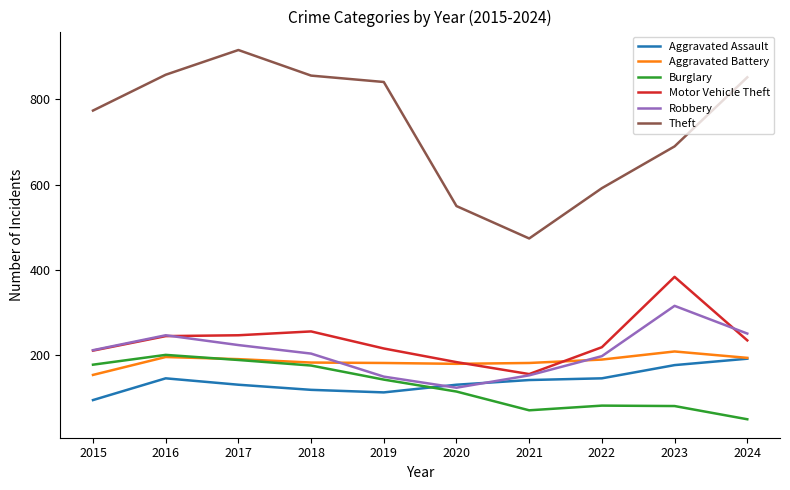

True or false: Motor Vehicle Theft and Burglary intersect in this chart.

False